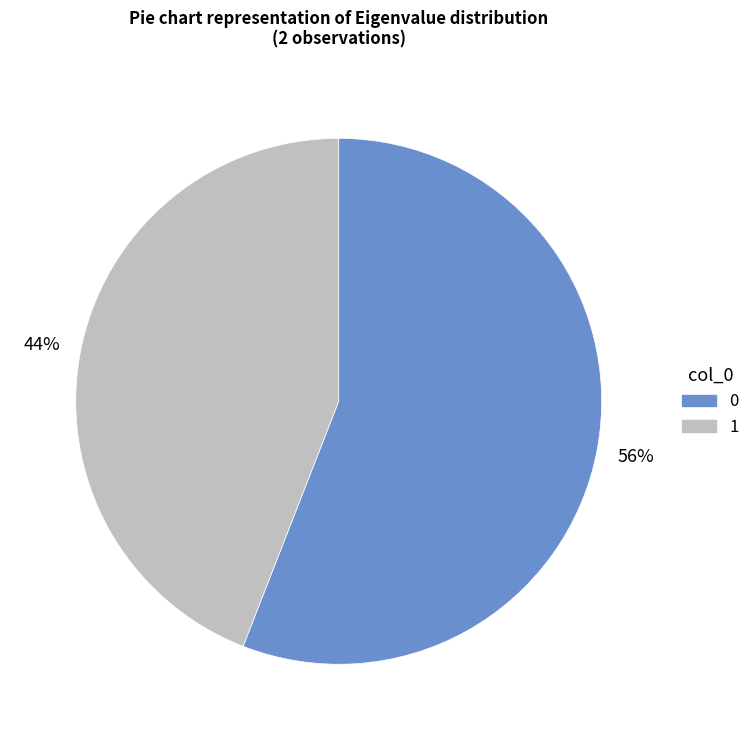

Is the sum of 0 and 1 greater than half?

Yes